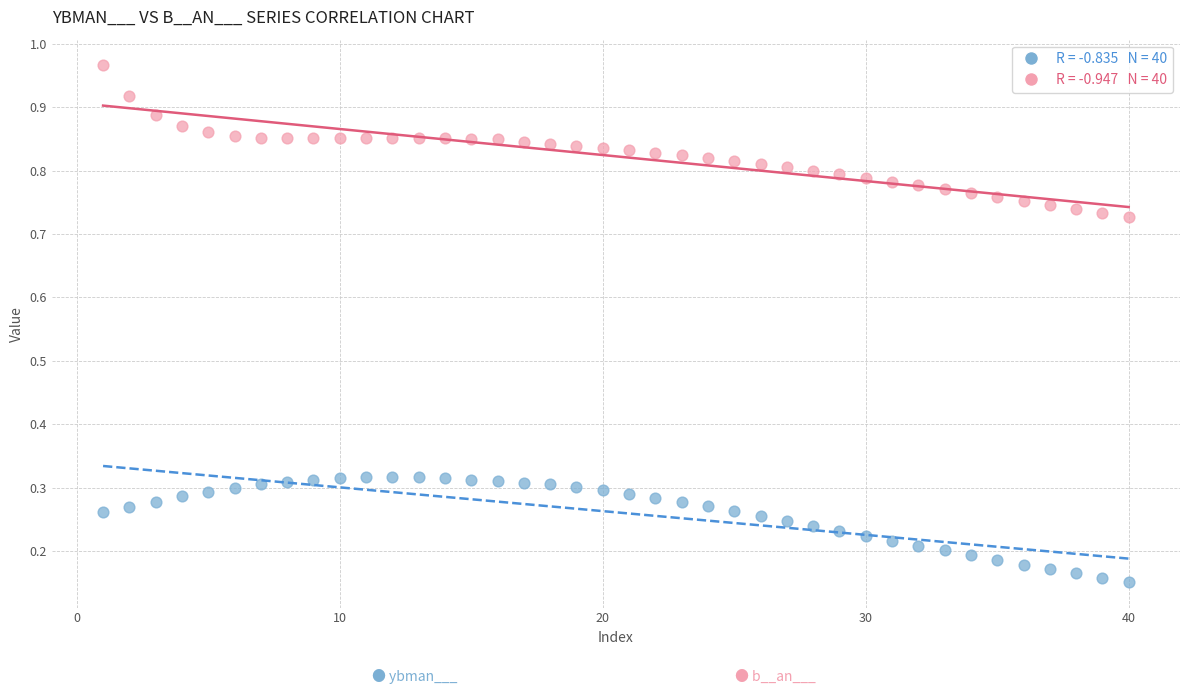

Across all data points, what is the range of X values (max minus min)?

39.0